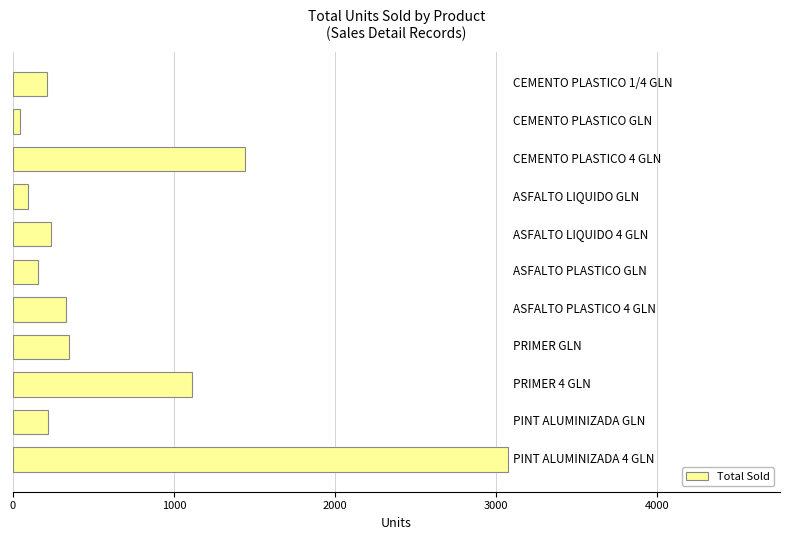

What is the difference between the maximum and minimum values?

3029